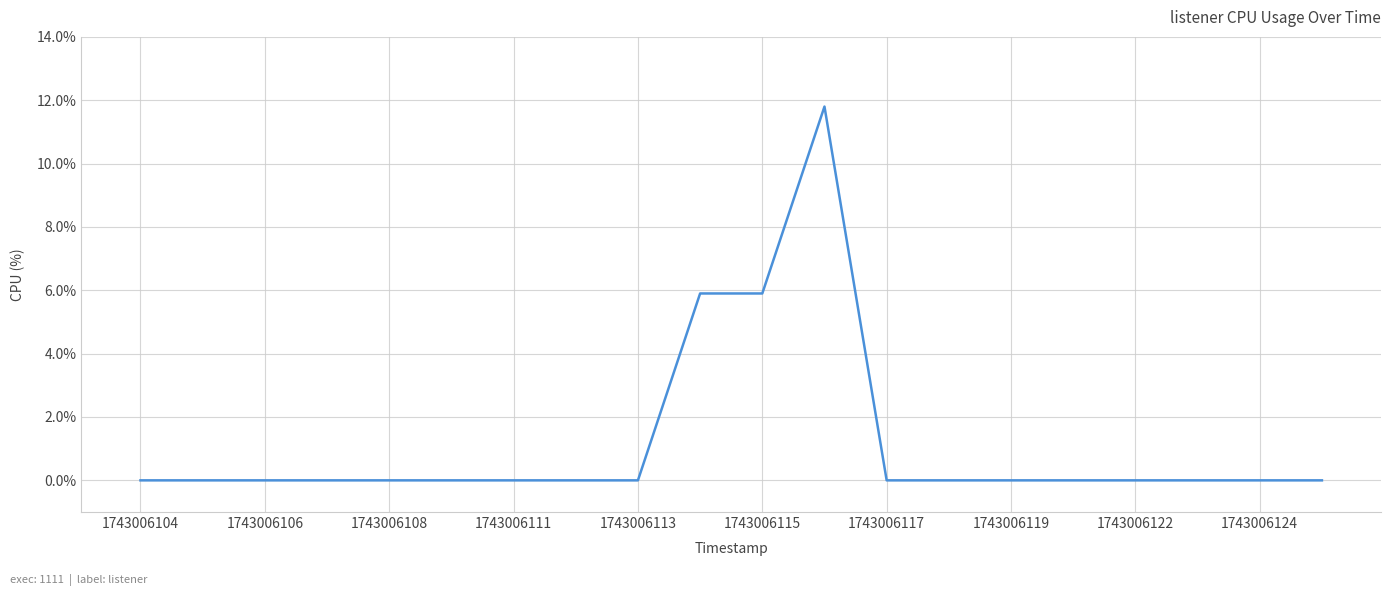

What is the greatest value displayed?

11.8